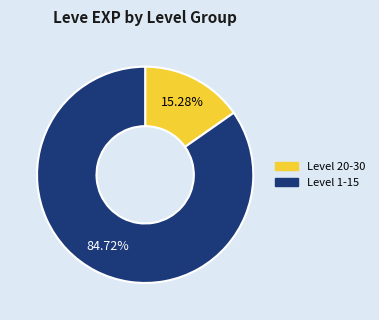

Is there any slice that represents more than half of the pie?

Yes